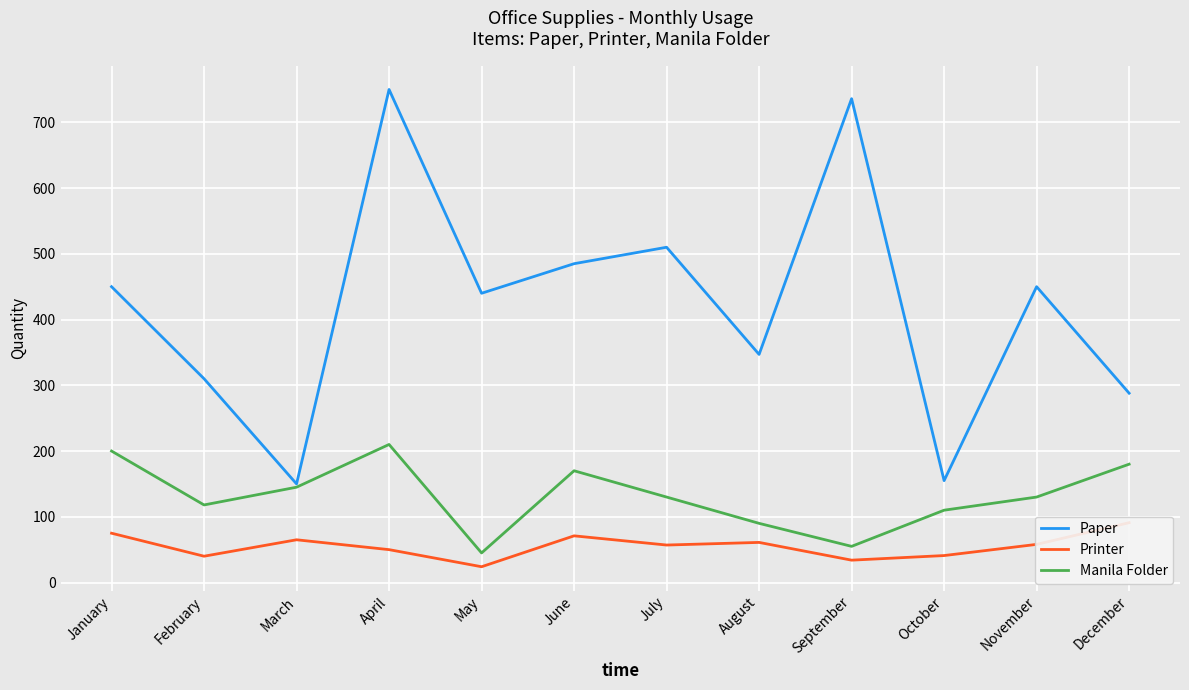

At which label is Printer closest to 57?

July